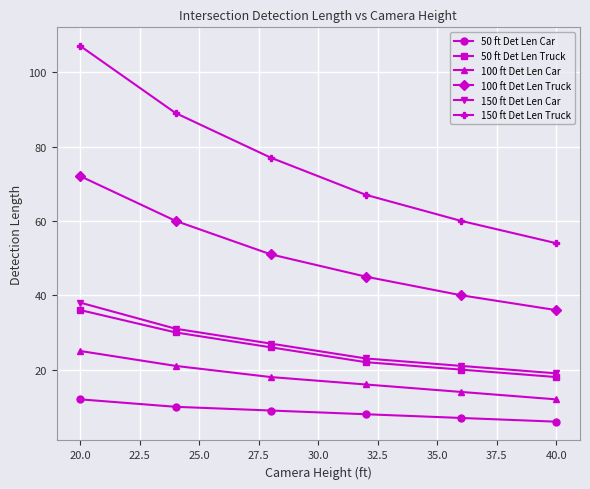

What is the difference between the maximum and second lowest values in the 50 ft Det Len Car series?

5